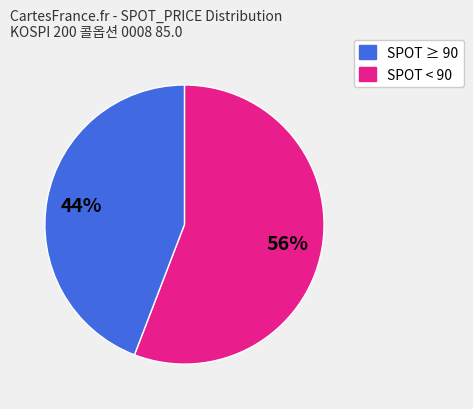

To the nearest percent, what is the difference between the largest and smallest slice percentages?

12%